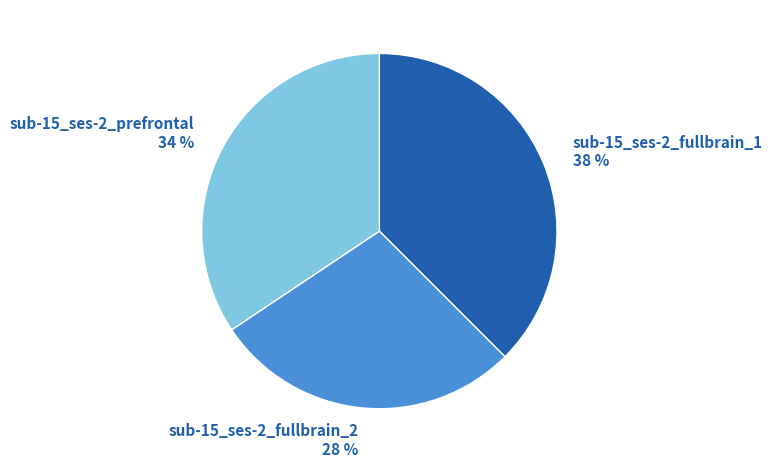

What percentage is the sub-15_ses-2_prefrontal slice, to the nearest percent?

34%